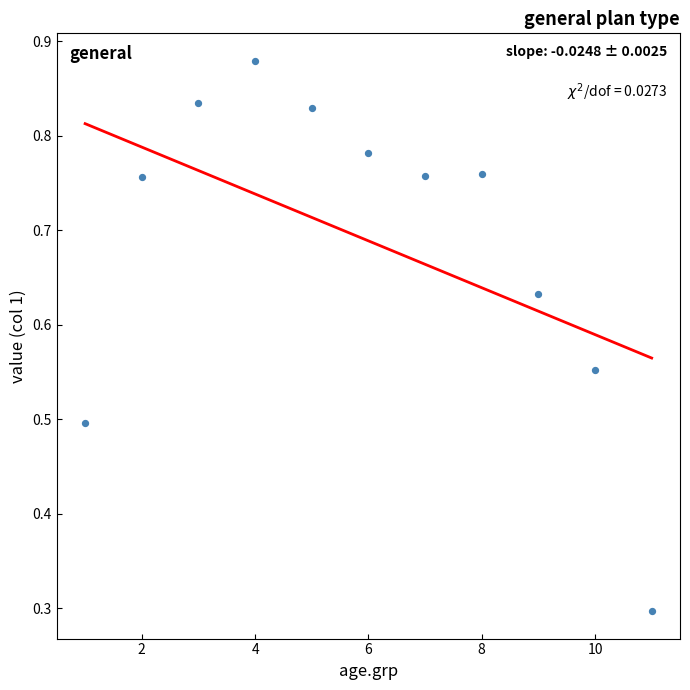

What is the range of X values (max minus min)?

10.0